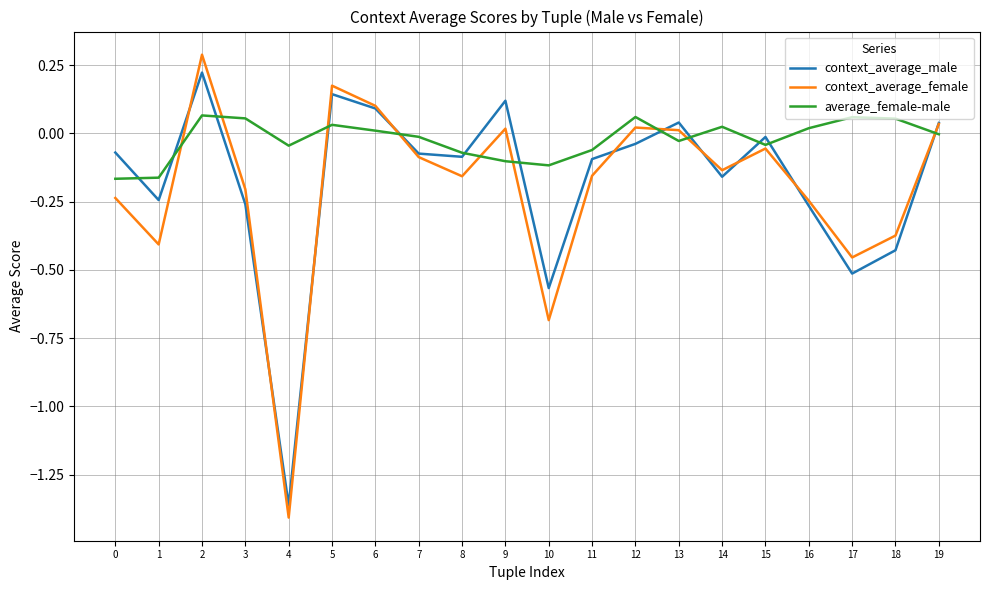

Between 8 and 16, which series saw the biggest shift?

context_average_male